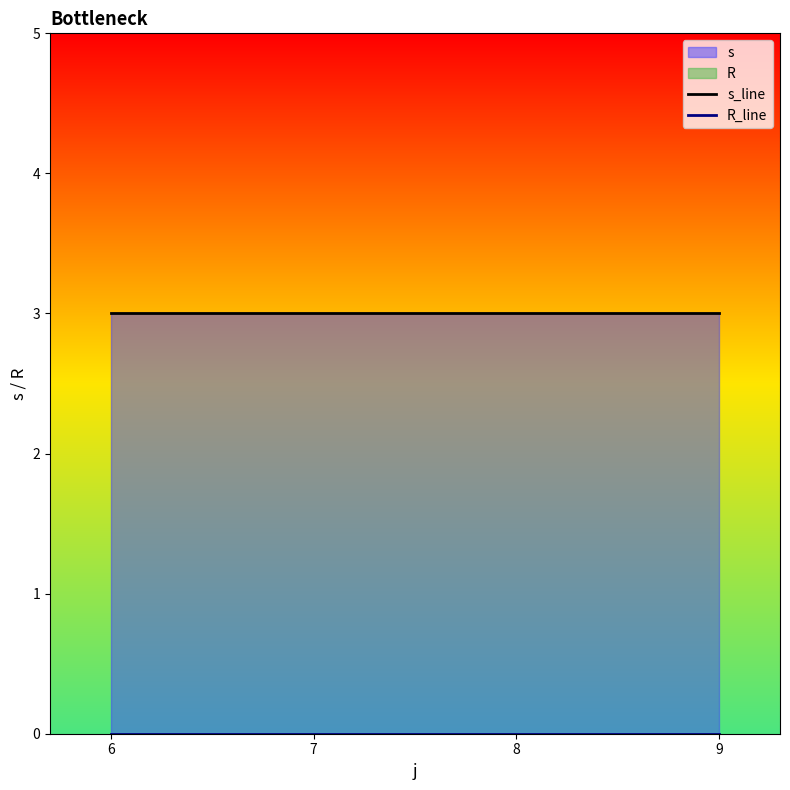

The s_line series shows 5 at 9. True or false?

False